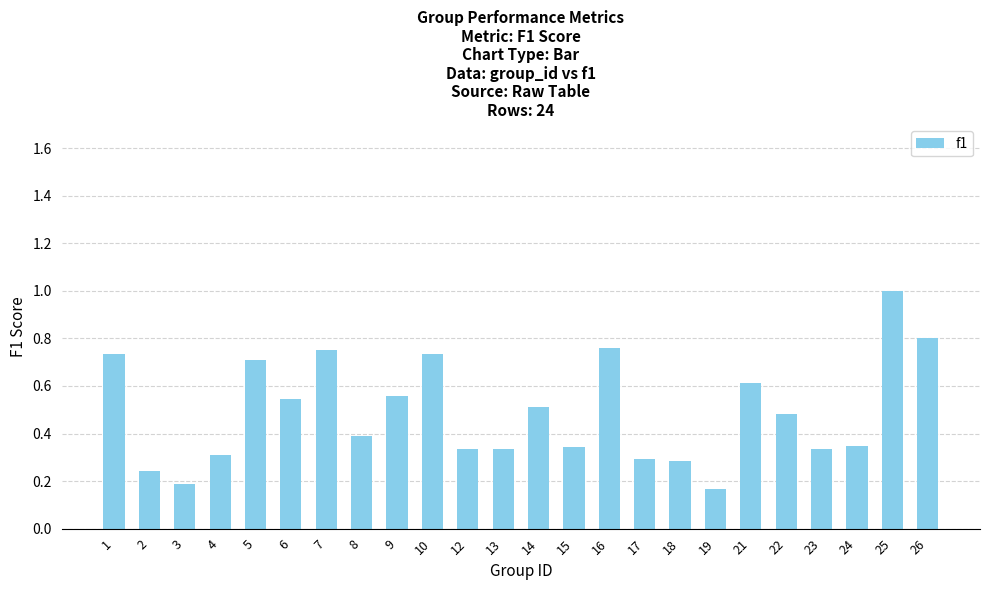

What is the sum of all values?

11.8